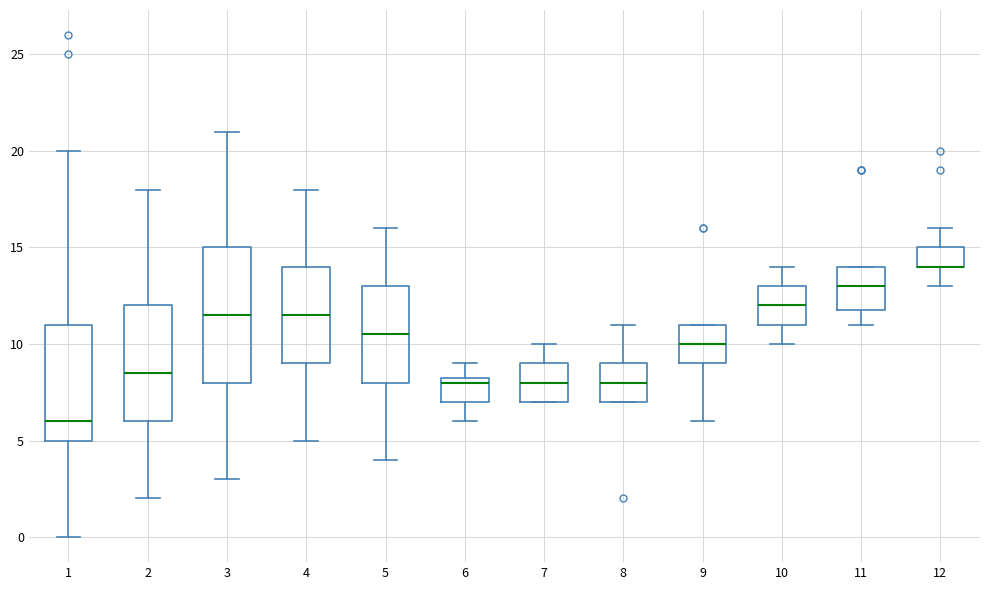

Where is the upper edge of the box at x = 3 on the y-axis? The values are not printed on the chart, so give them approximately, as read against the axis.

15.0